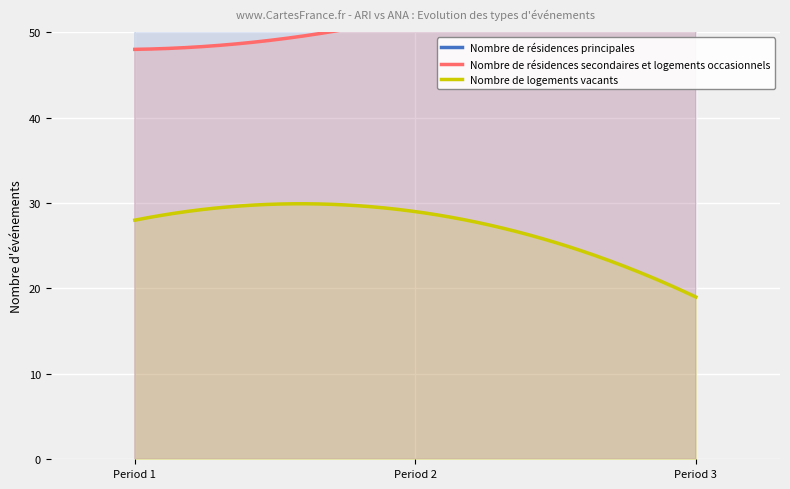

How many values in the Nombre de résidences secondaires et logements occasionnels series exceed 52?

1